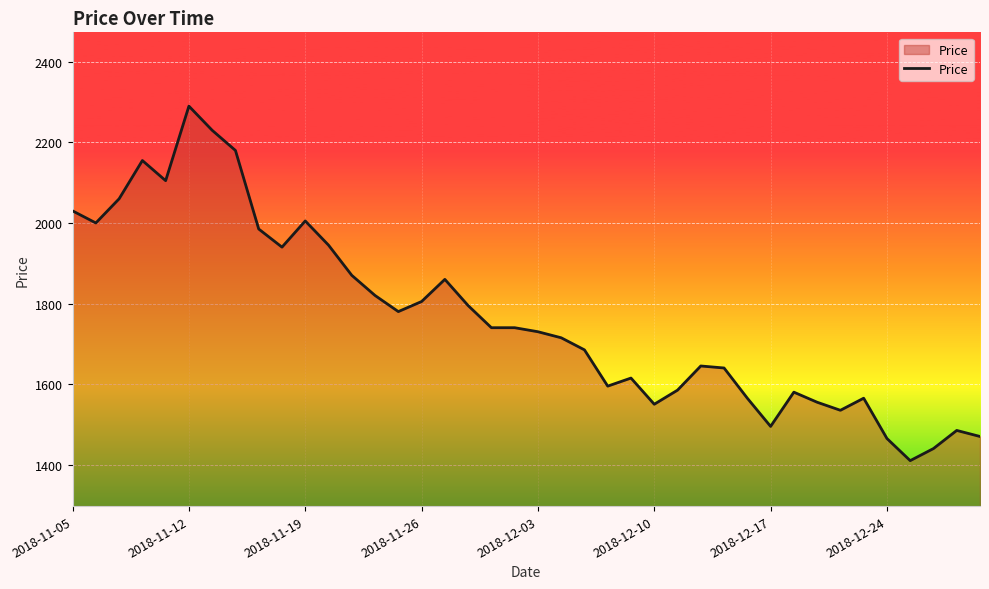

What is the maximum value shown in the chart?

2290